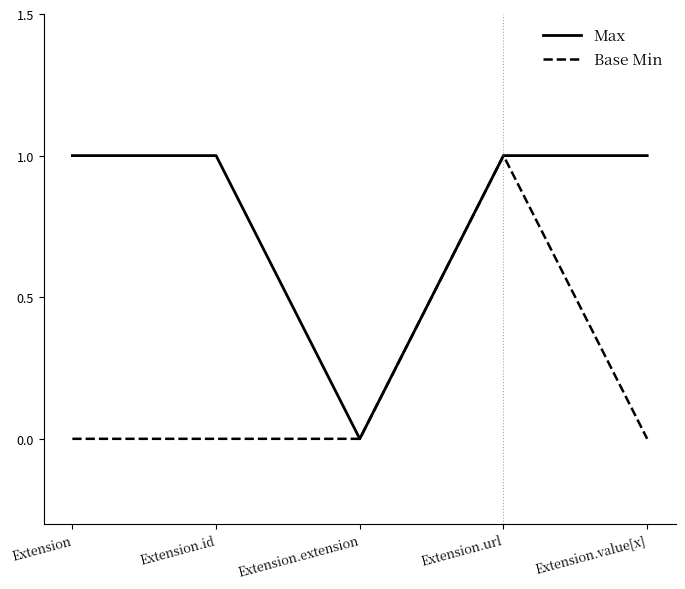

Rank the series by their average value, from highest to lowest.

Max, Base Min